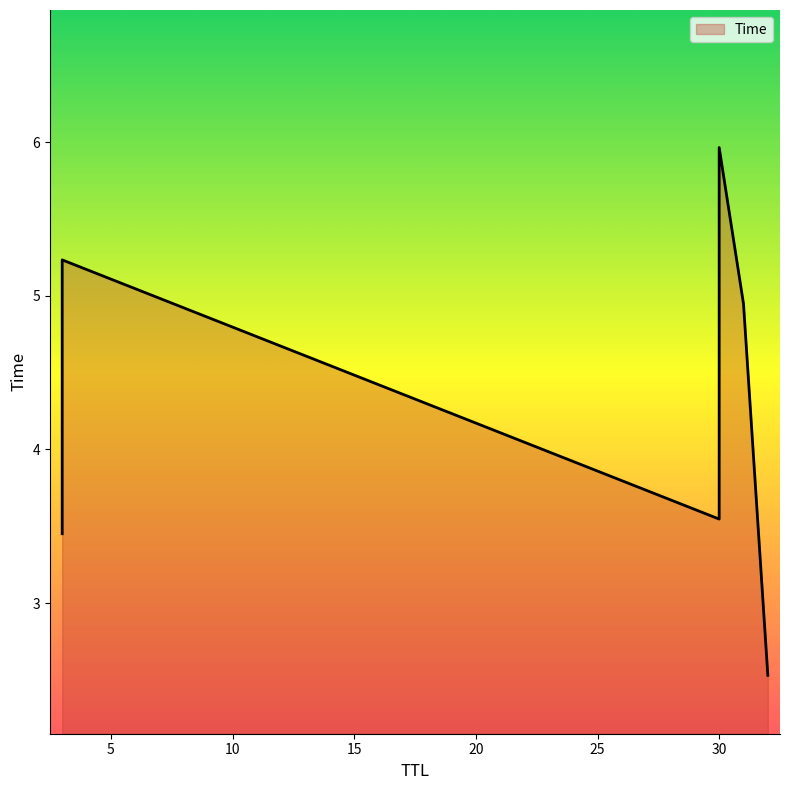

Rank the categories by value from highest to lowest.

30, 3, 31, 30, 3, 32